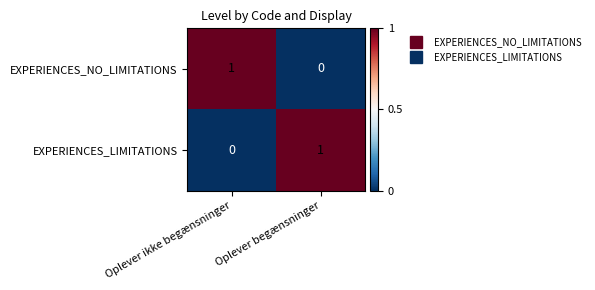

At which label is EXPERIENCES_NO_LIMITATIONS closest to 0?

Oplever begænsninger